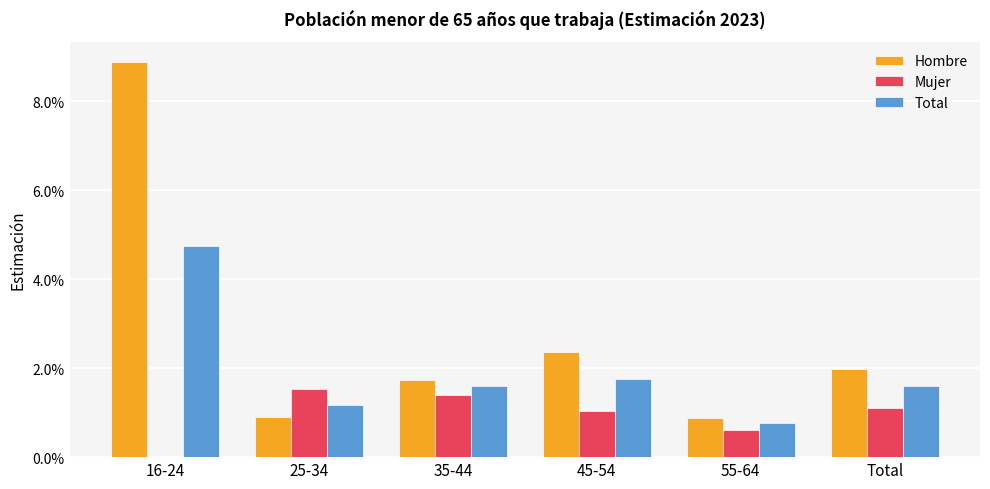

At which category does the chart reach its minimum across all series?

16-24